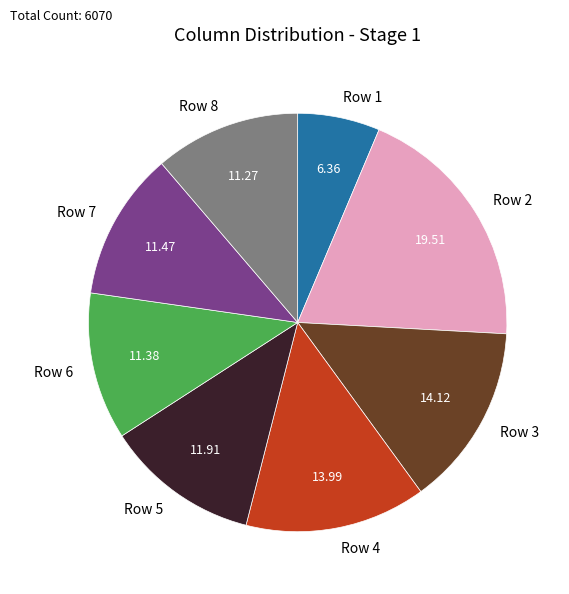

Which slice is the largest?

Row 2